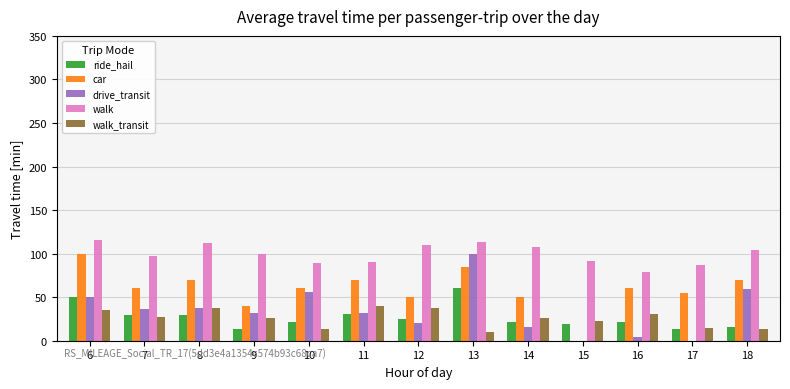

At which category is the sum across all series the highest?

13